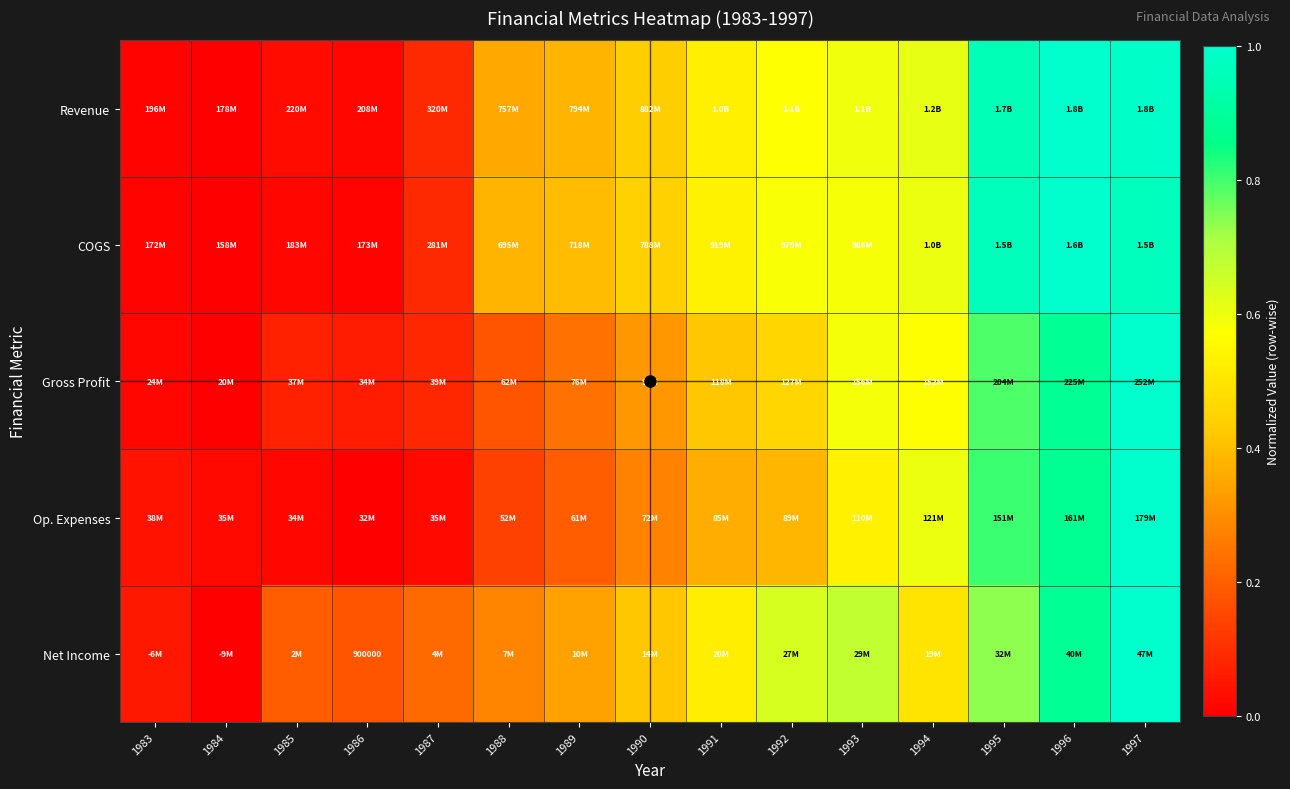

The value of Revenue at 1997 is 1.7. True or false?

False